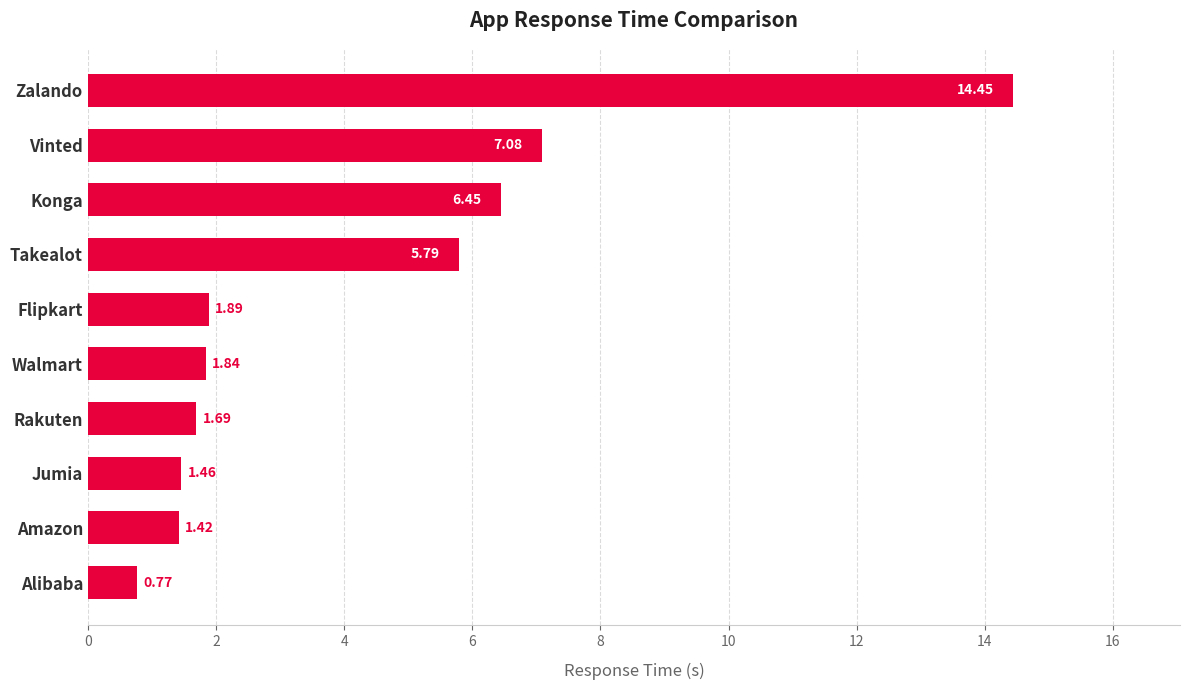

How many series are shown in this chart?

1